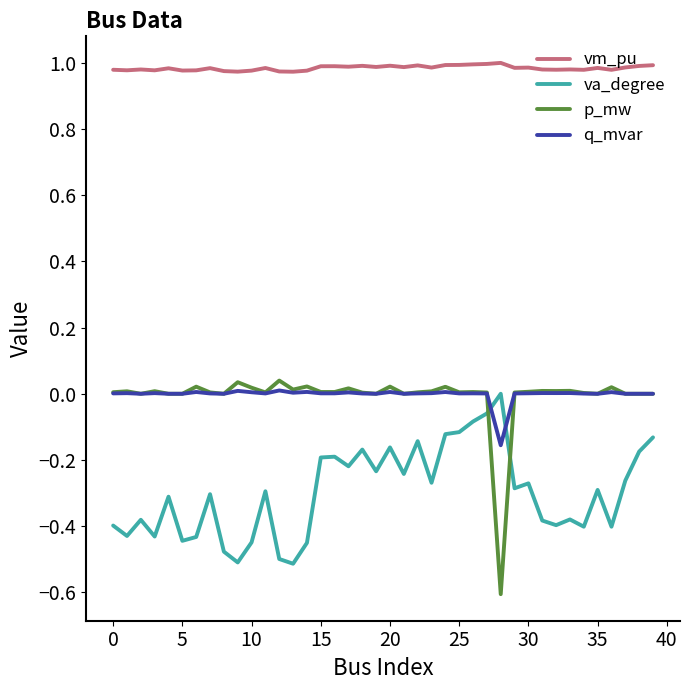

True or false: vm_pu and va_degree cross at least once.

False